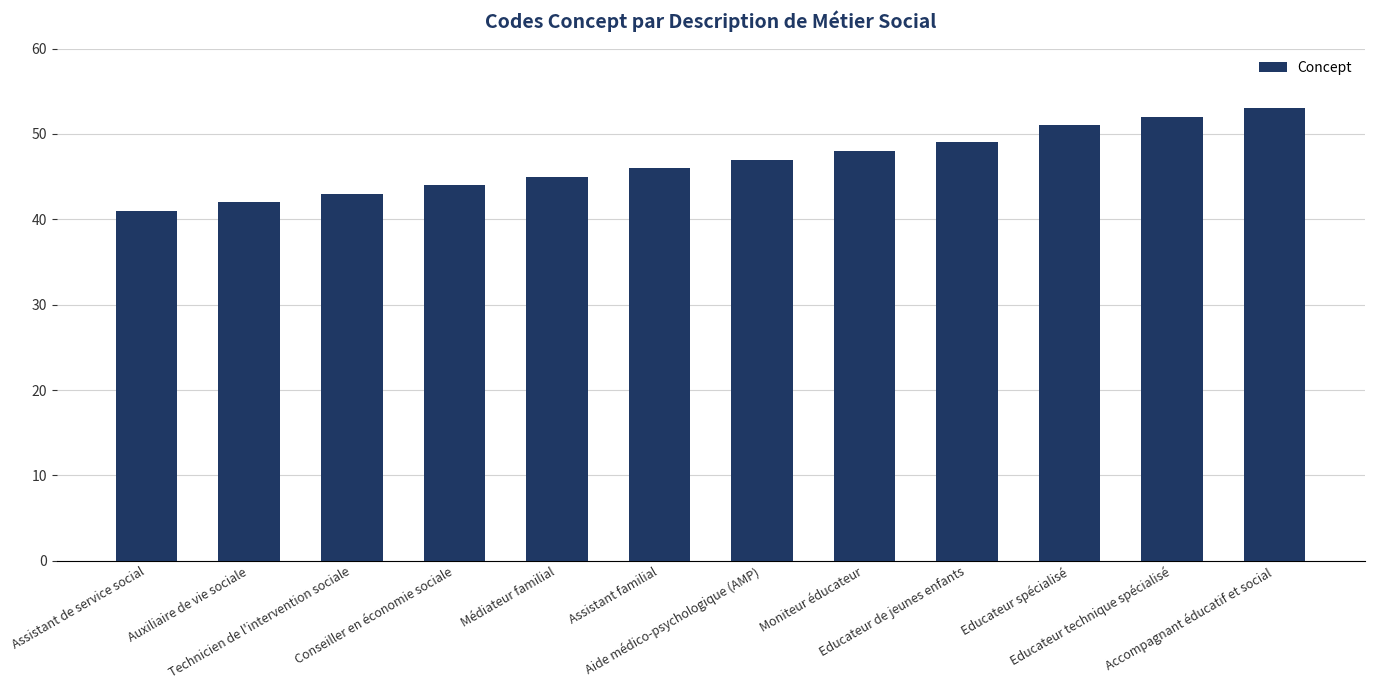

What is the difference between the maximum and minimum values?

12